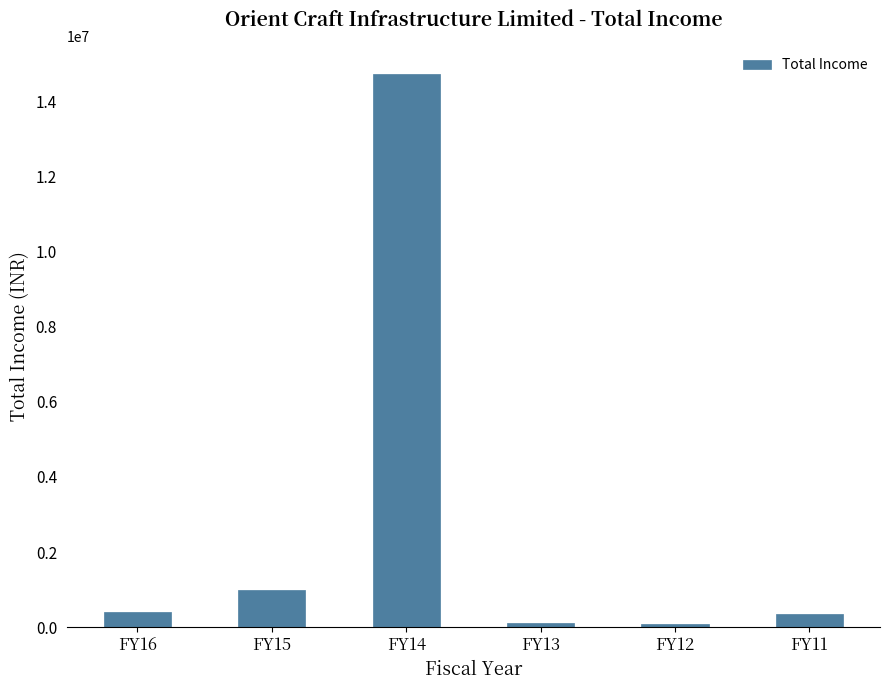

What is the minimum value shown in the chart?

81416